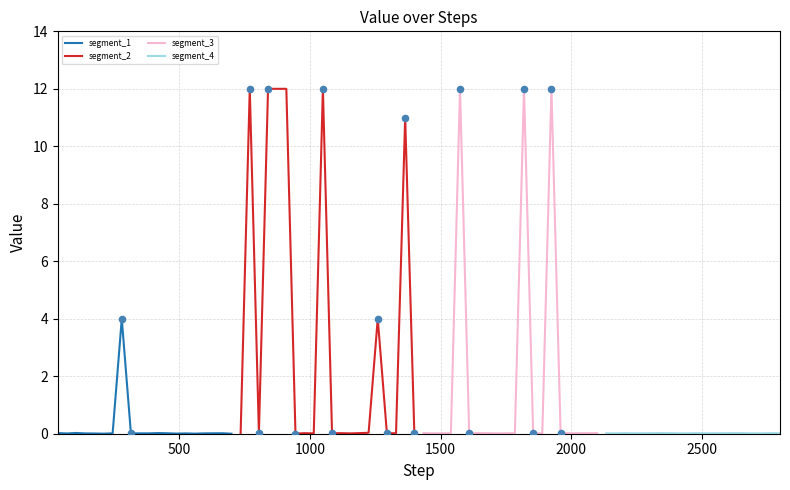

Which series has the largest Y range (max minus min)?

segment_2